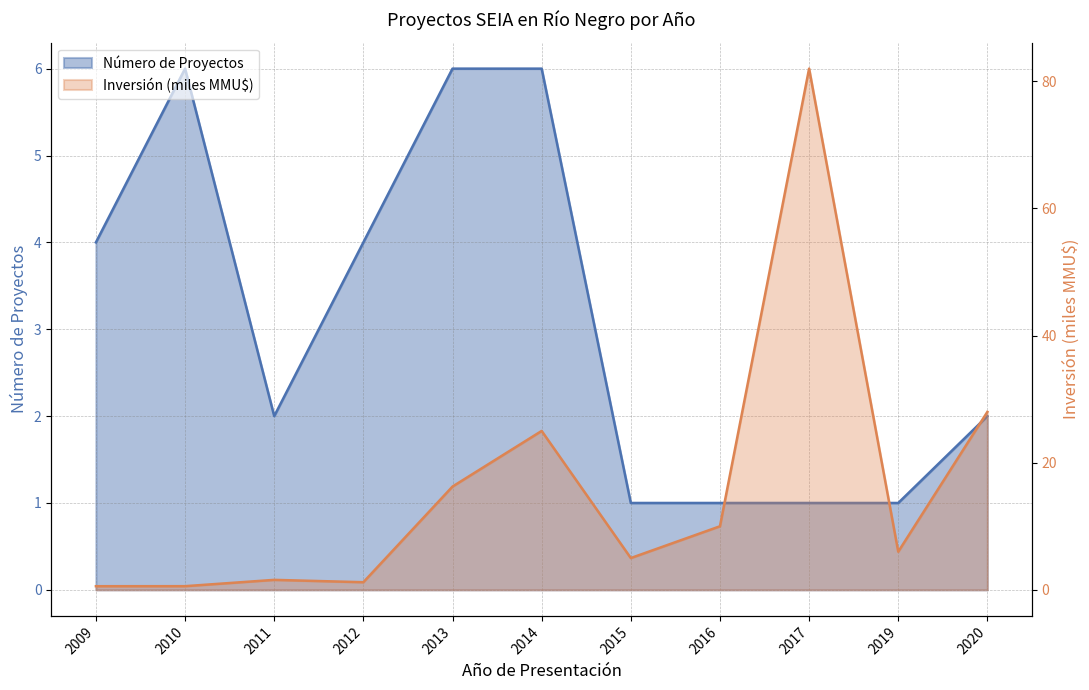

Reading right to left, what are all the values shown in this chart?

Número de Proyectos: 2.0	1.0	1.0	1.0	1.0	6.0	6.0	4.0	2.0	6.0	4.0
Inversión (MMU$): 28.0	6.0	82.0	10.0	5.0	25.0	16.2	1.2	1.6	0.6	0.6